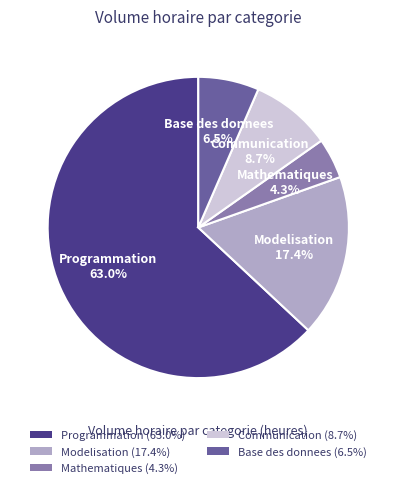

To the nearest percent, what portion does Mathematiques represent?

4%